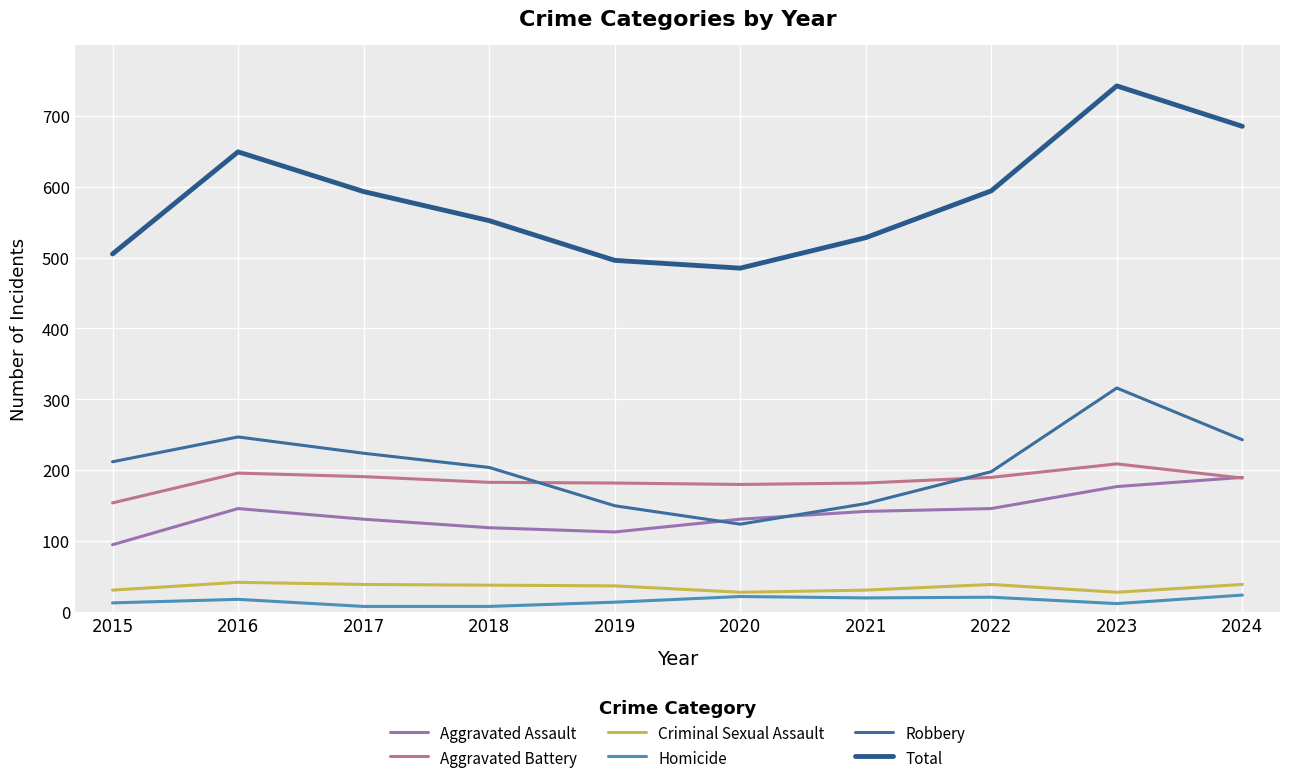

At how many categories does at least one series exceed 112?

10